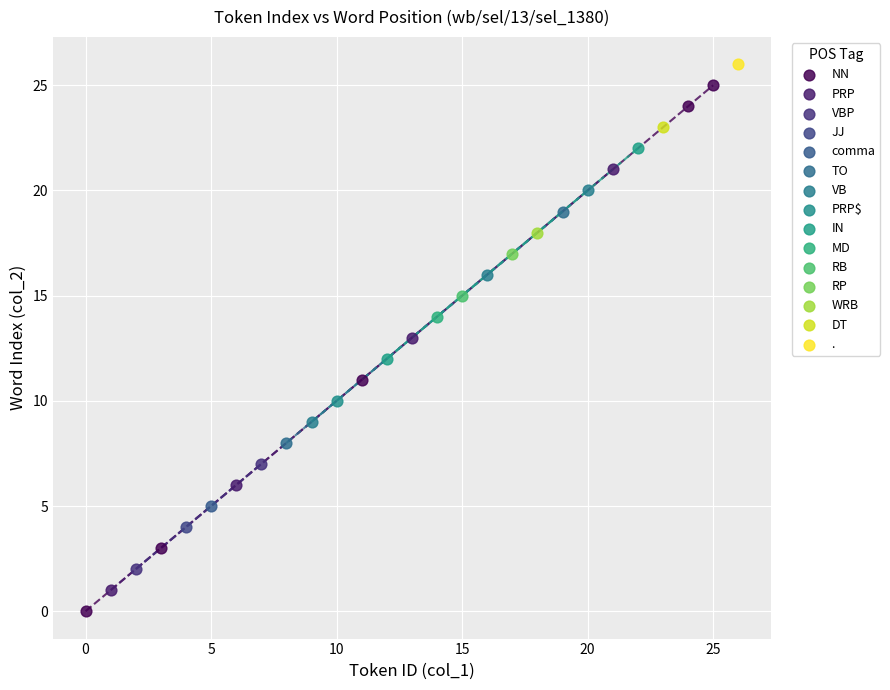

What are all the series names shown in the legend?

NN, PRP, VBP, JJ, comma, TO, VB, PRP$, IN, MD, RB, RP, WRB, DT, .